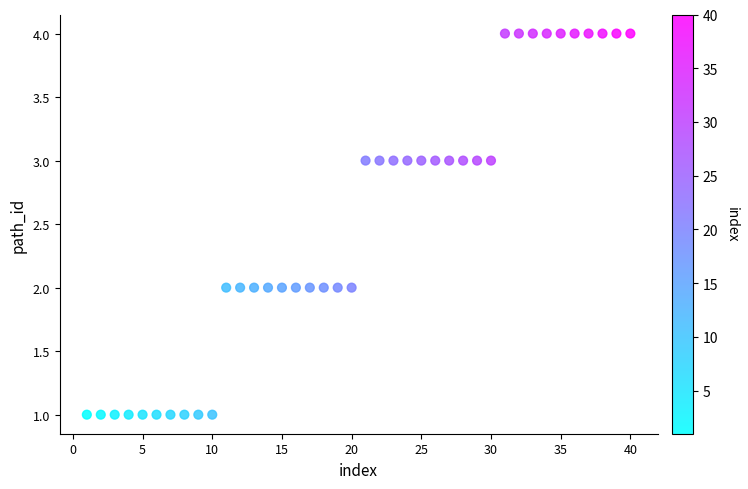

What is the range of Y values (max minus min)?

3